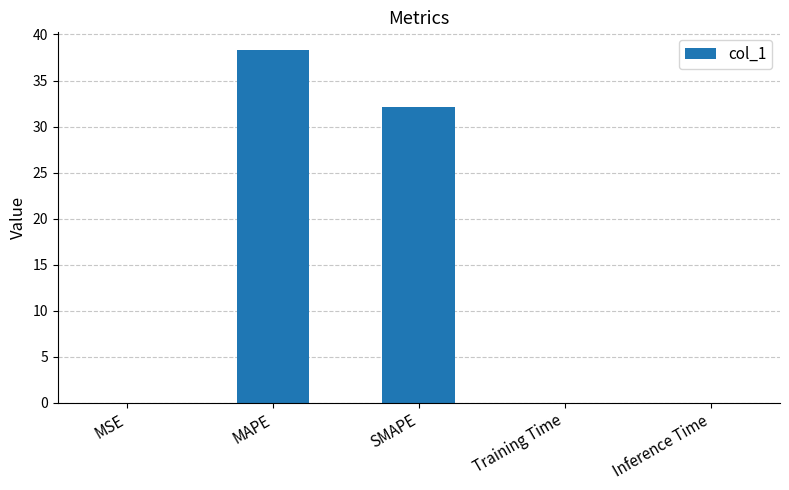

At which label is the value closest to 19?

SMAPE